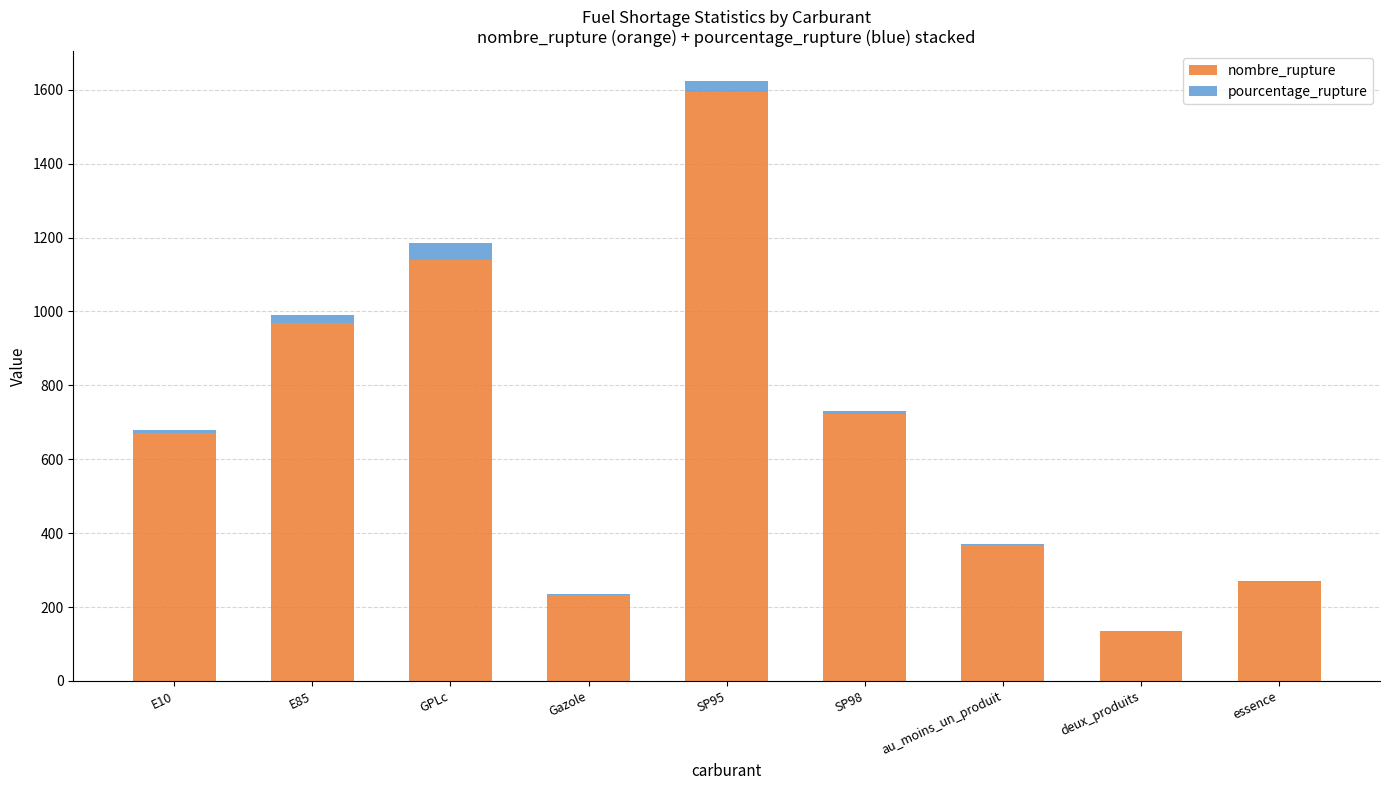

What is the sum of all nombre_rupture values?

6095.0